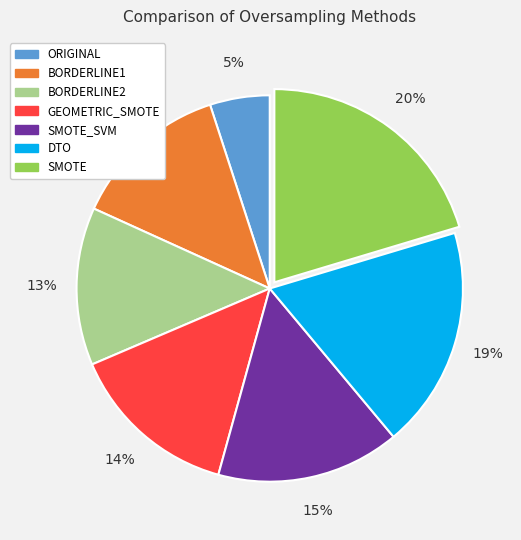

Is SMOTE_SVM the majority of the pie?

No